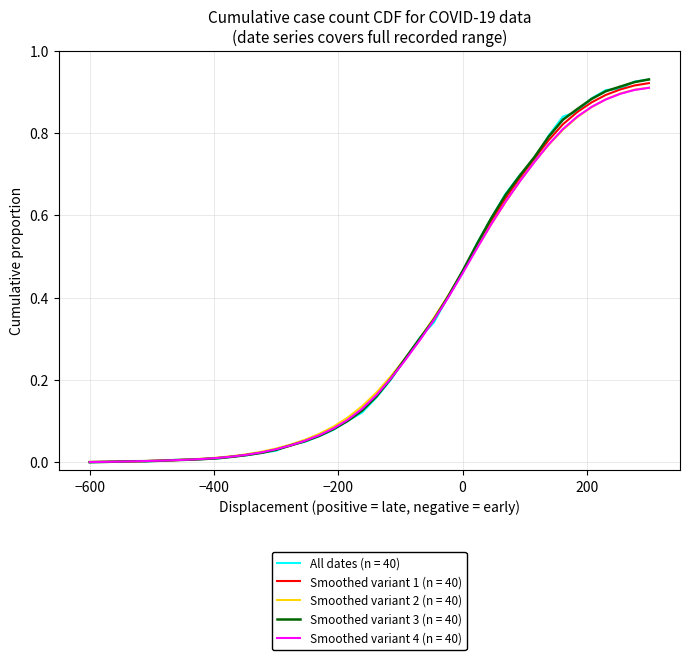

Does the chart display data point markers on the line(s)?

No